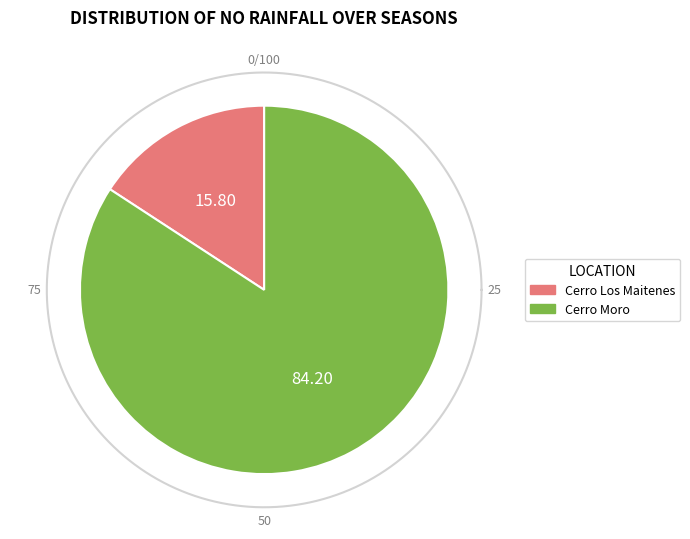

Is Cerro Moro the majority of the pie?

Yes